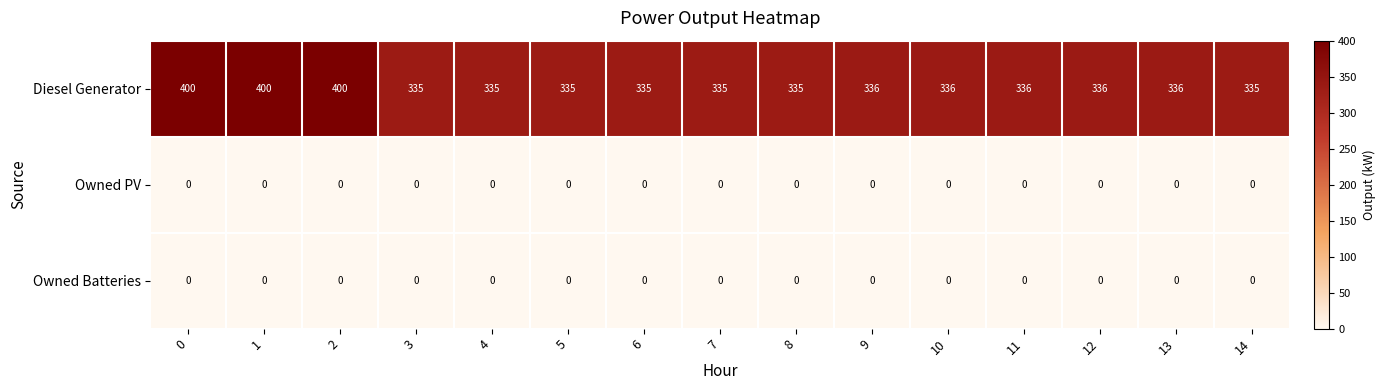

Which series has the largest total across all categories?

Diesel Generator